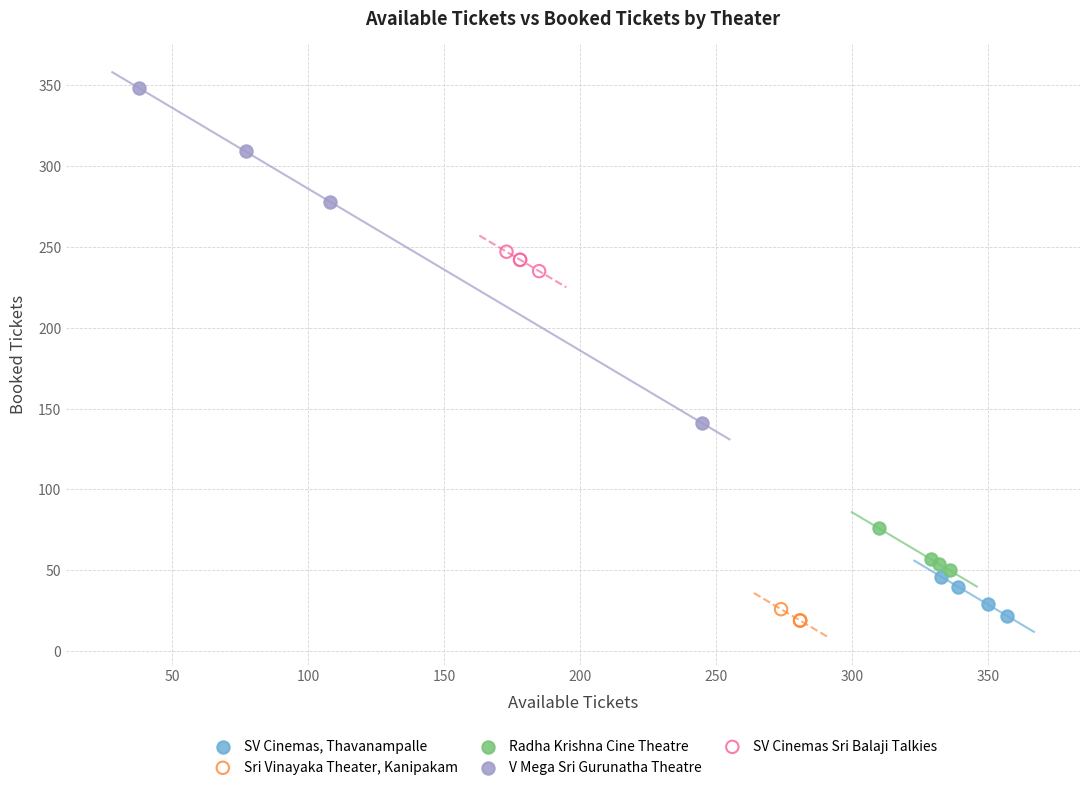

Which series reaches the maximum Y coordinate?

V Mega Sri Gurunatha Theatre